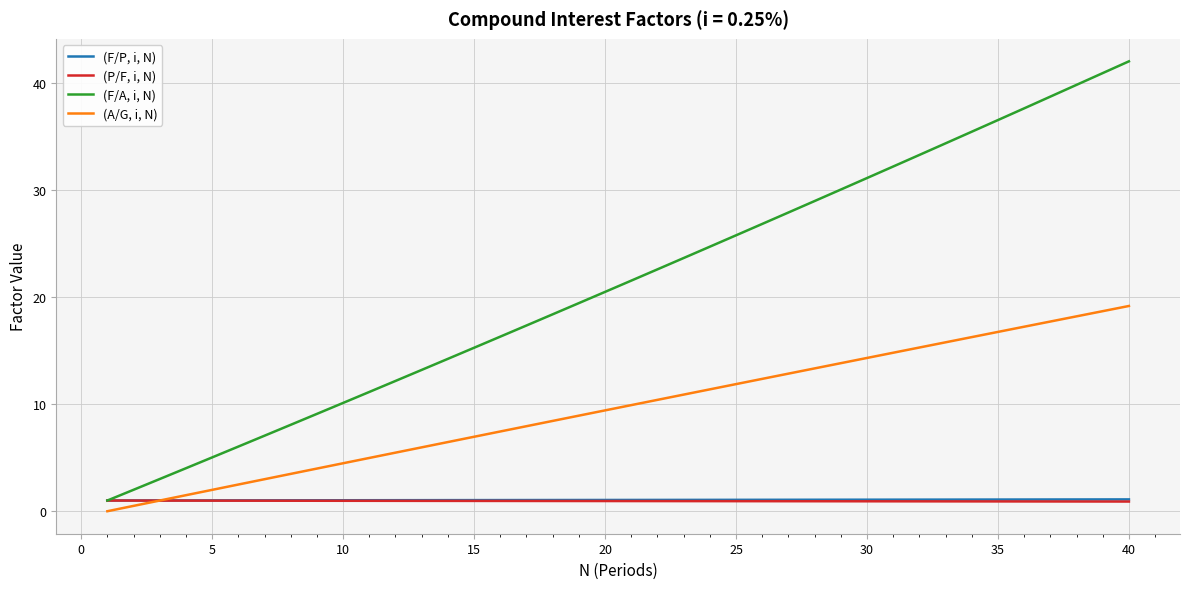

Which series has the largest total across all categories?

(F/A, i, N)